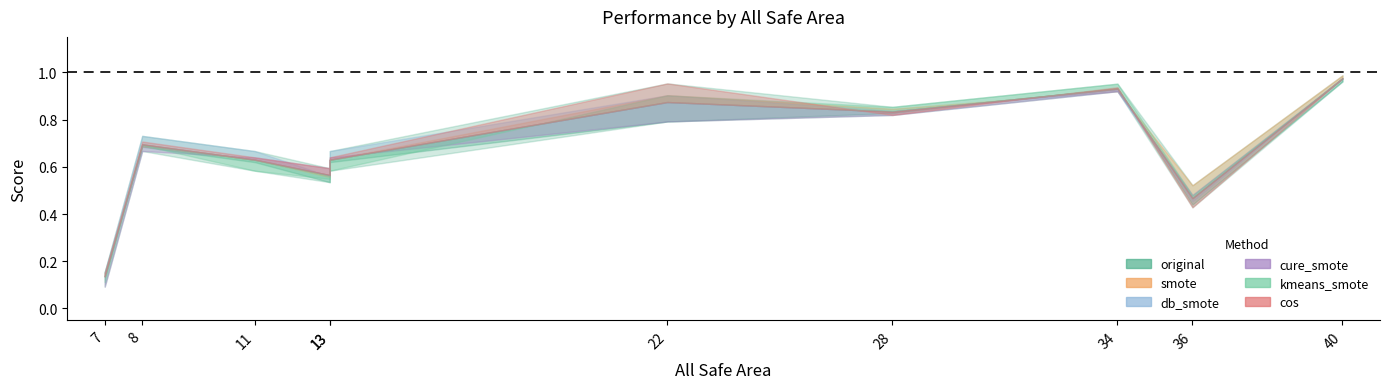

Which series has the largest total across all categories?

db_smote